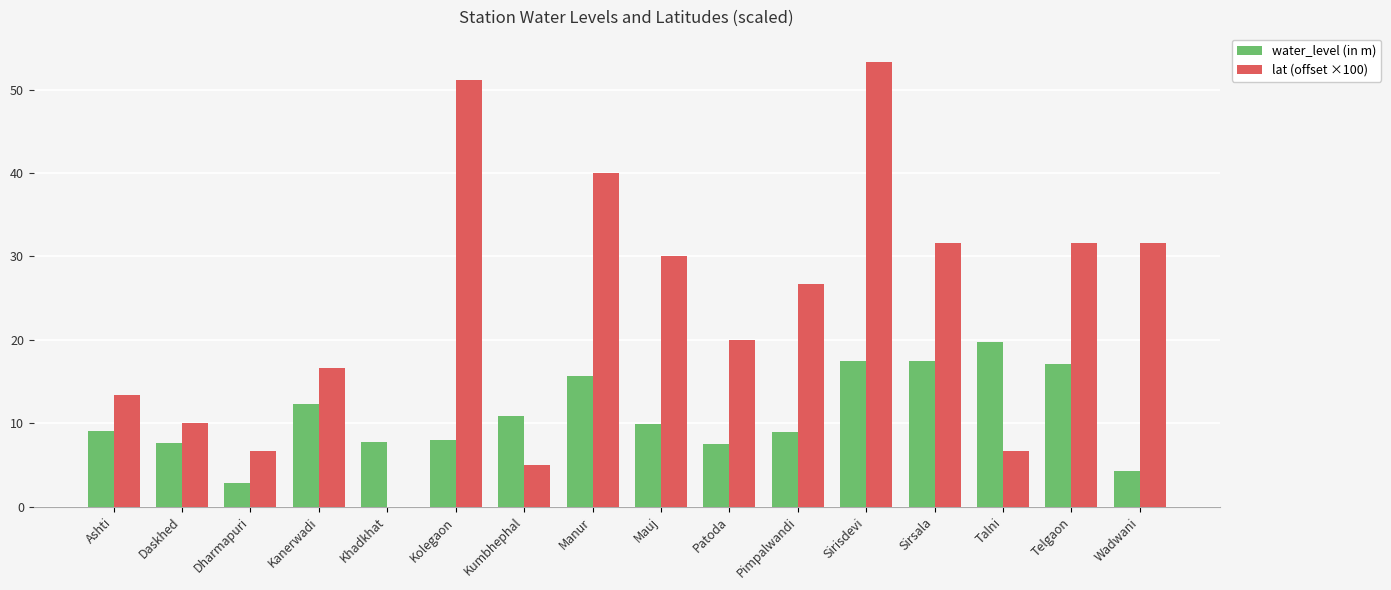

The water_level (in m) series shows 12.2 at Khadkhat. True or false?

False